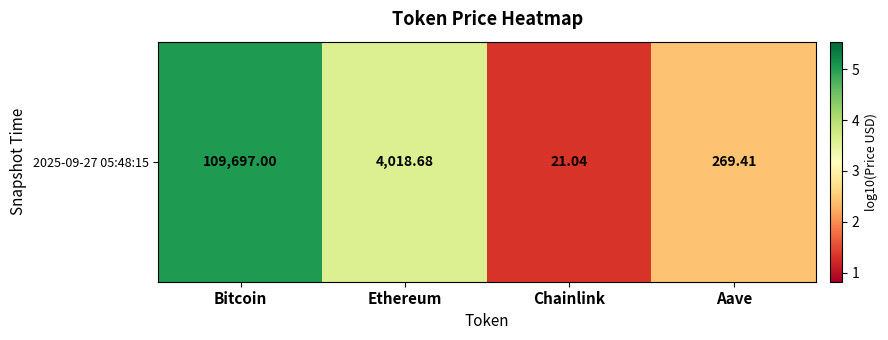

The chart shows a value of 3.6 at Ethereum. True or false?

True